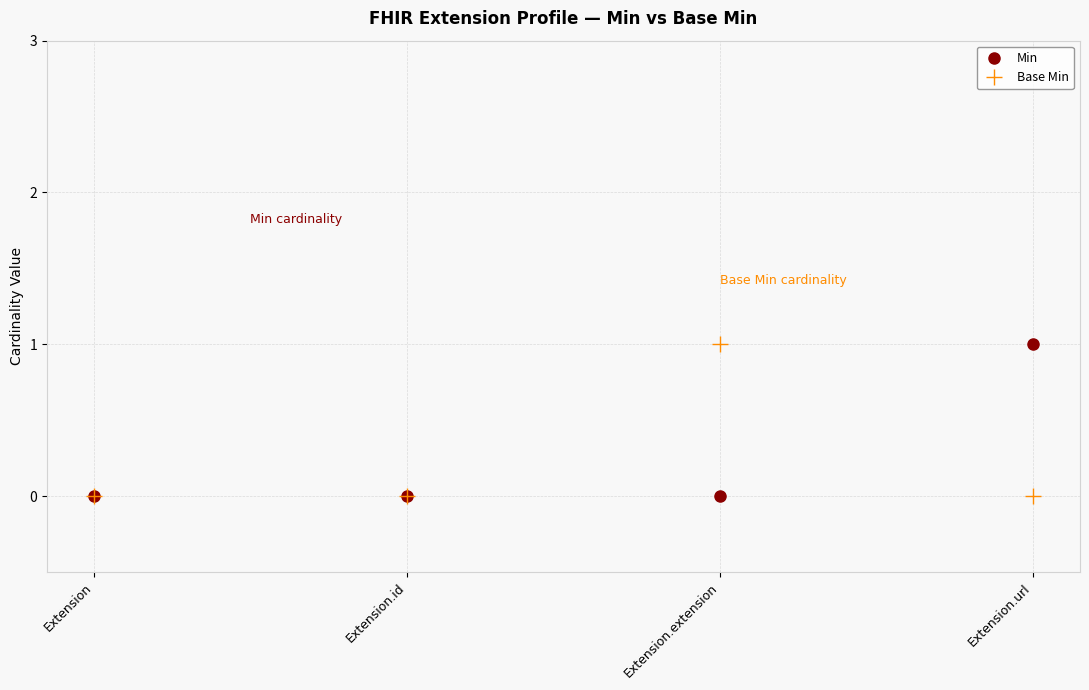

True or false: Base Min has more than 1 interior local peaks.

False